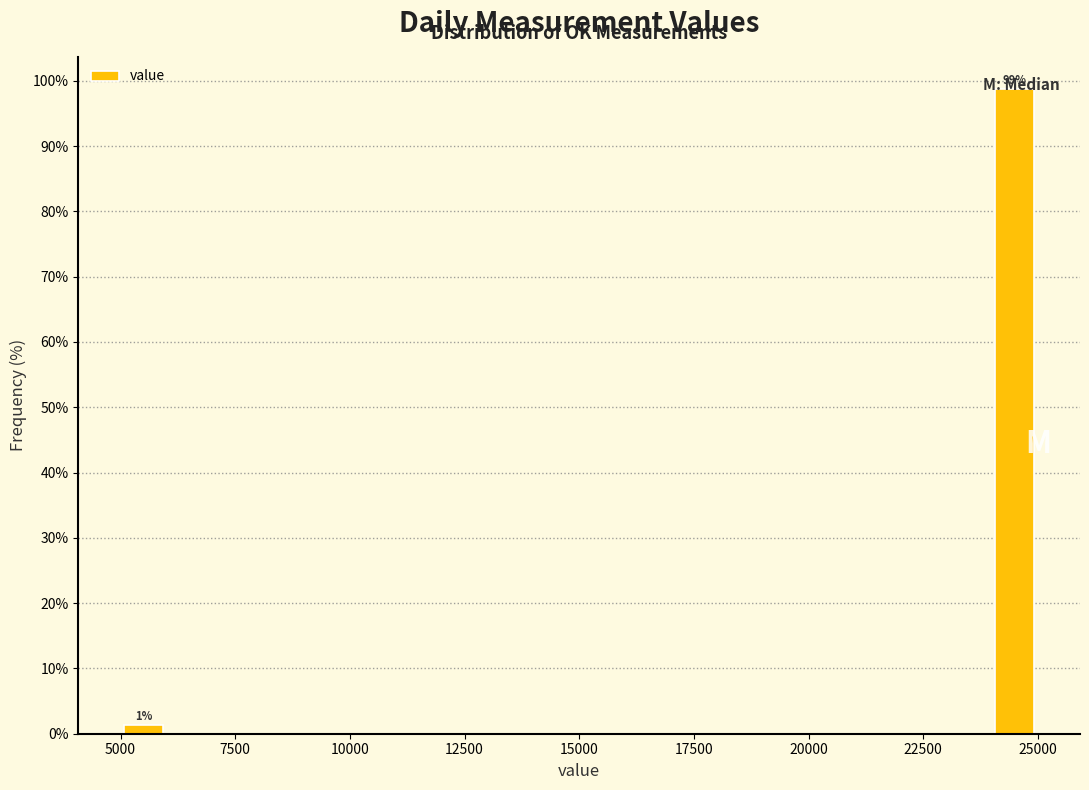

Read against the x-axis, roughly where is the centre of the tallest bar?

24500